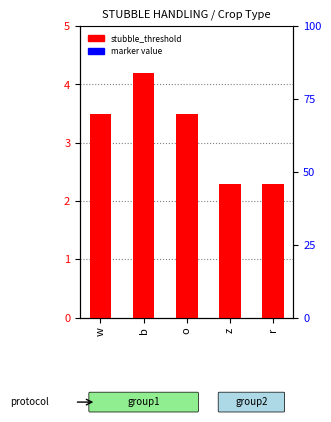

What is the total value across all series at r?

8.3